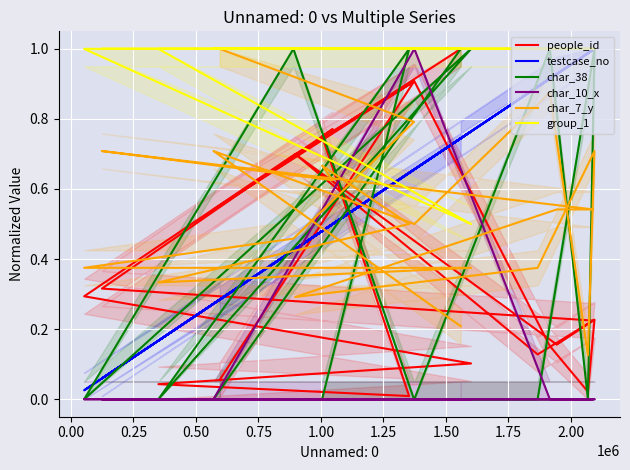

True or false: group_1 has more than 1 interior local peaks.

False